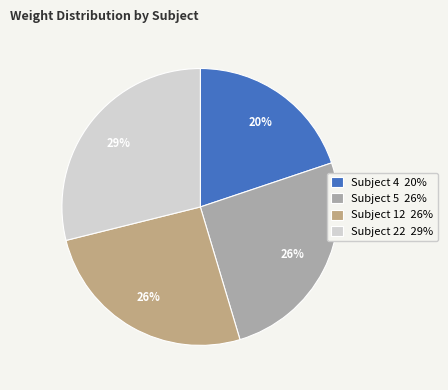

To the nearest percent, what percentage of the pie is Subject 22?

29%